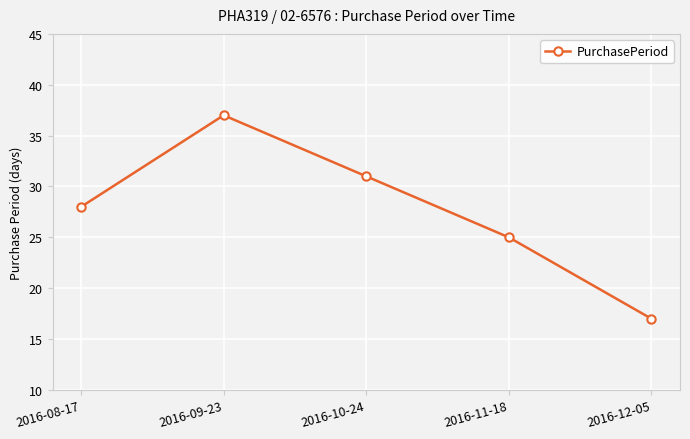

How many values are below 28?

2